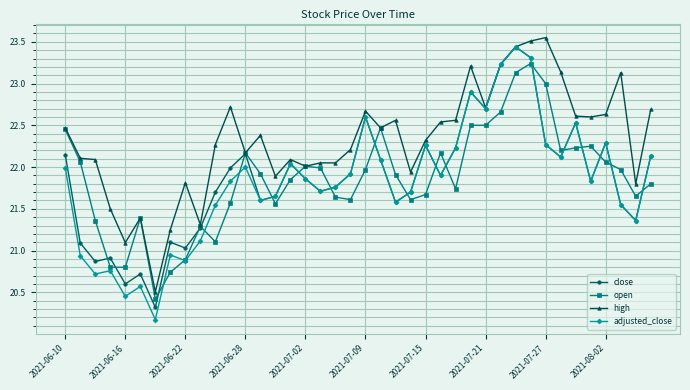

Which series has the widest spread of values?

adjusted_close